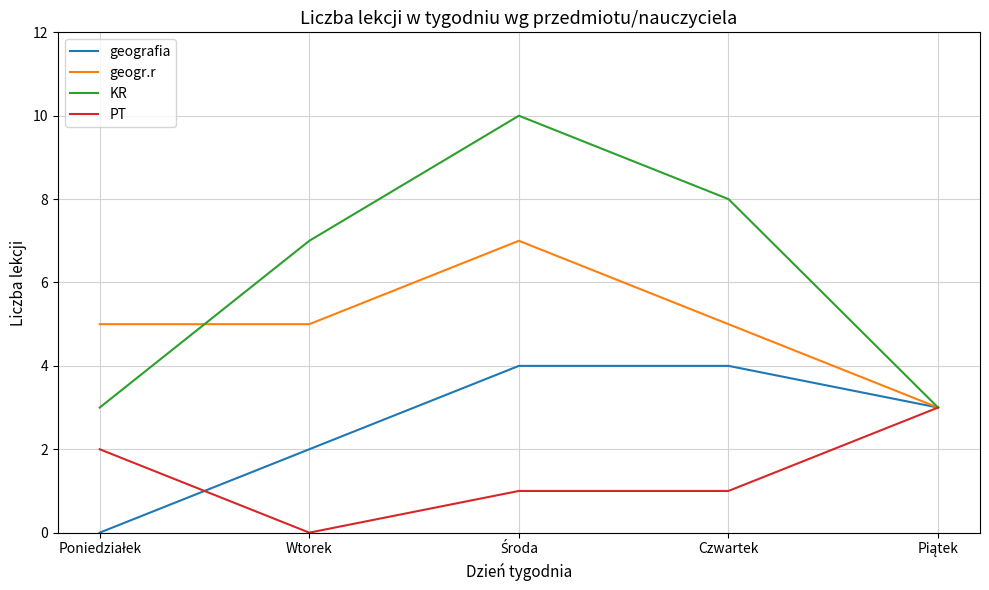

Which series has the widest spread of values?

KR